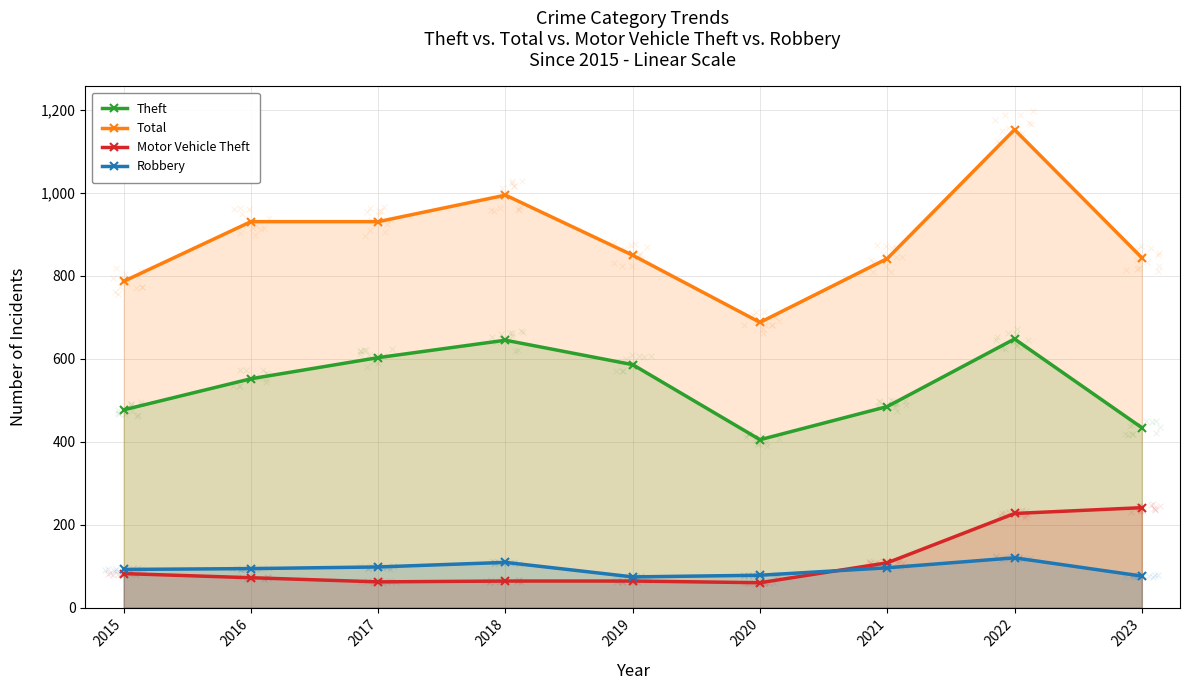

Is the value of Theft at 2020 greater than the value of Robbery at 2022?

Yes